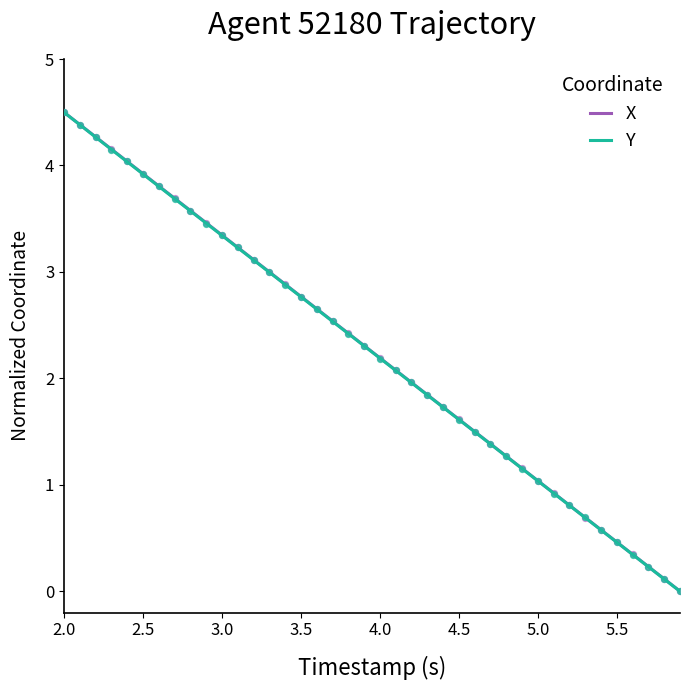

At how many categories does at least one series exceed 0?

39